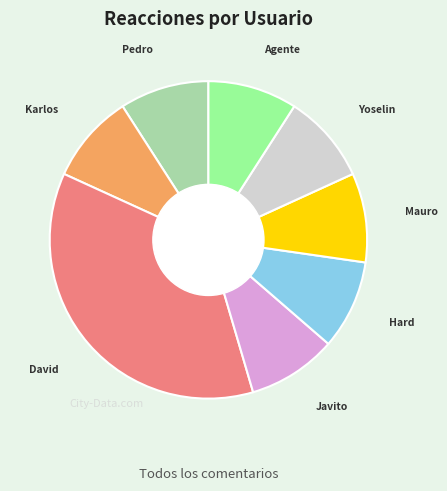

Is there any slice that represents more than half of the pie?

No